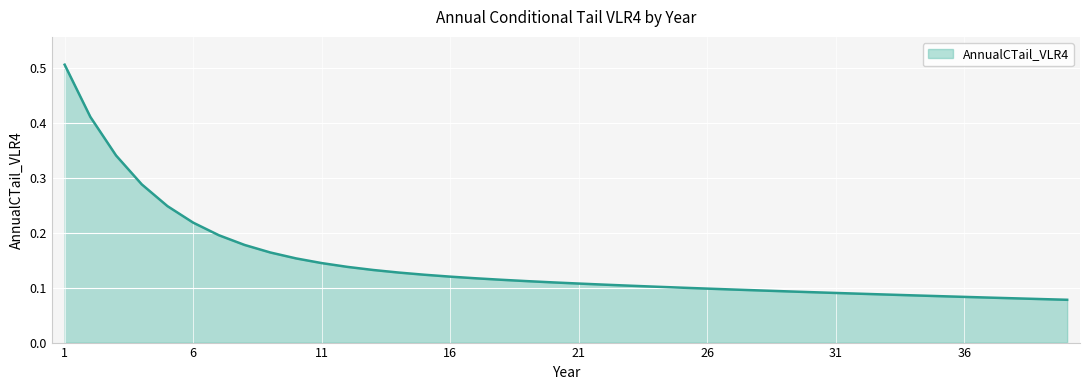

How many lines are shown in the chart?

1